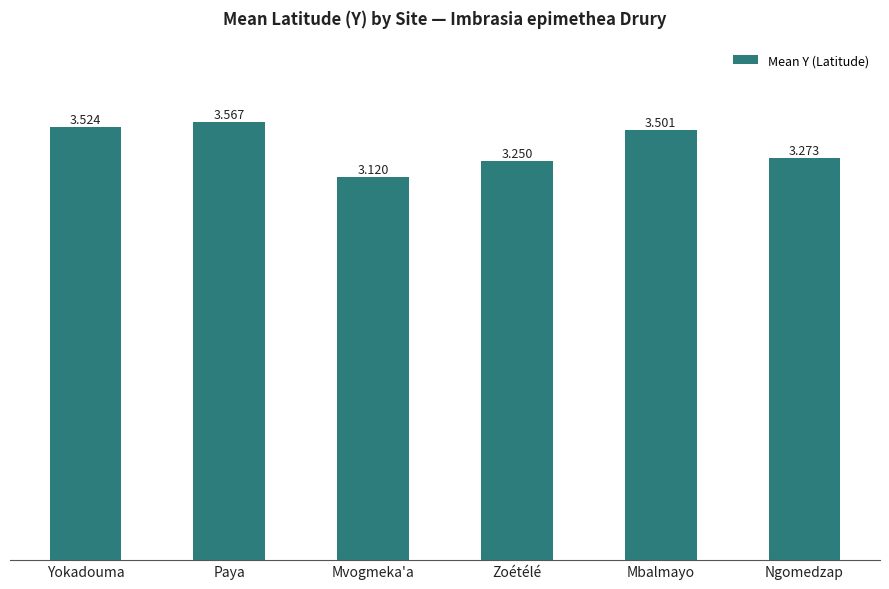

What is the difference between the second highest and second lowest values?

0.3